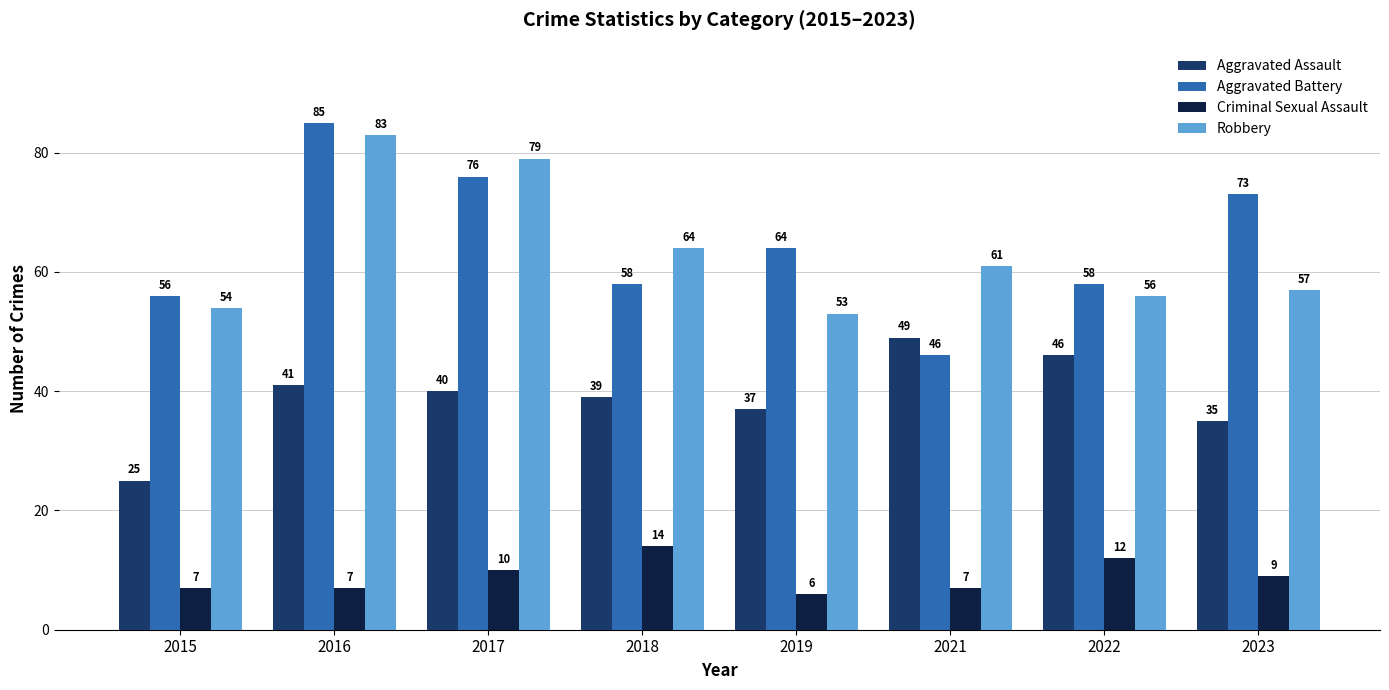

List the series in order of their peak value, highest first.

Aggravated Battery, Robbery, Aggravated Assault, Criminal Sexual Assault